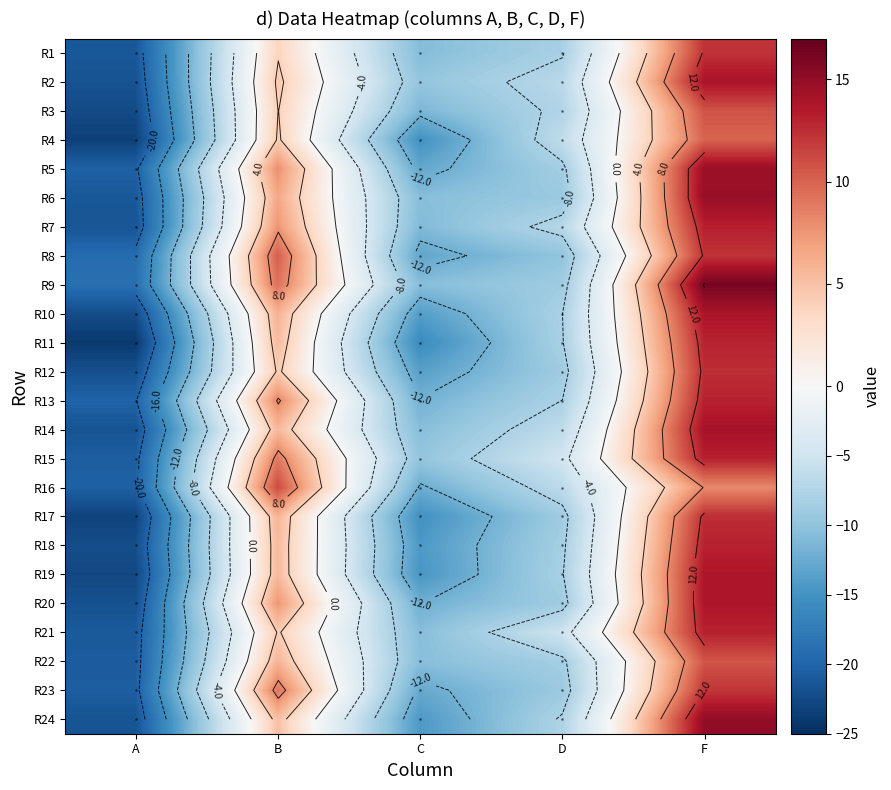

Rank the series at C from lowest to highest value.

R11, R17, R4, R19, R18, R24, R10, R12, R8, R5, R23, R16, R20, R13, R3, R7, R1, R14, R21, R6, R22, R9, R15, R2